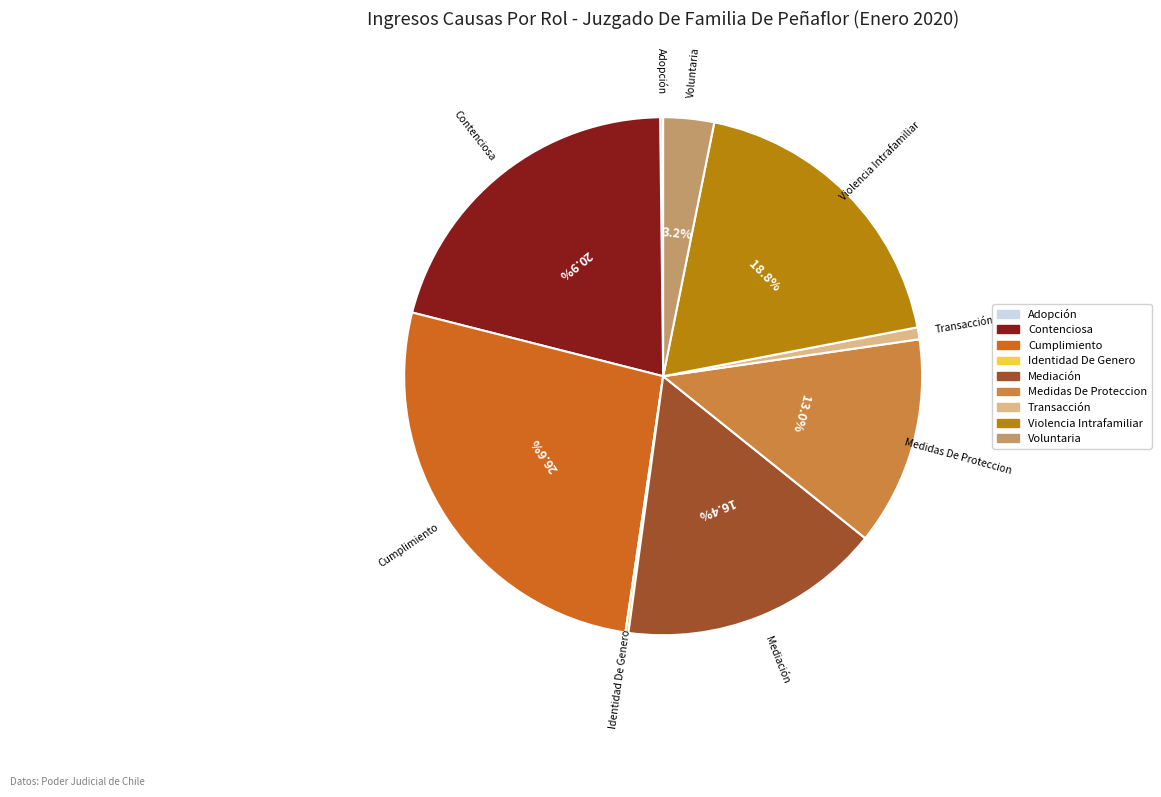

Which has a higher value, Contenciosa or Violencia Intrafamiliar?

Contenciosa